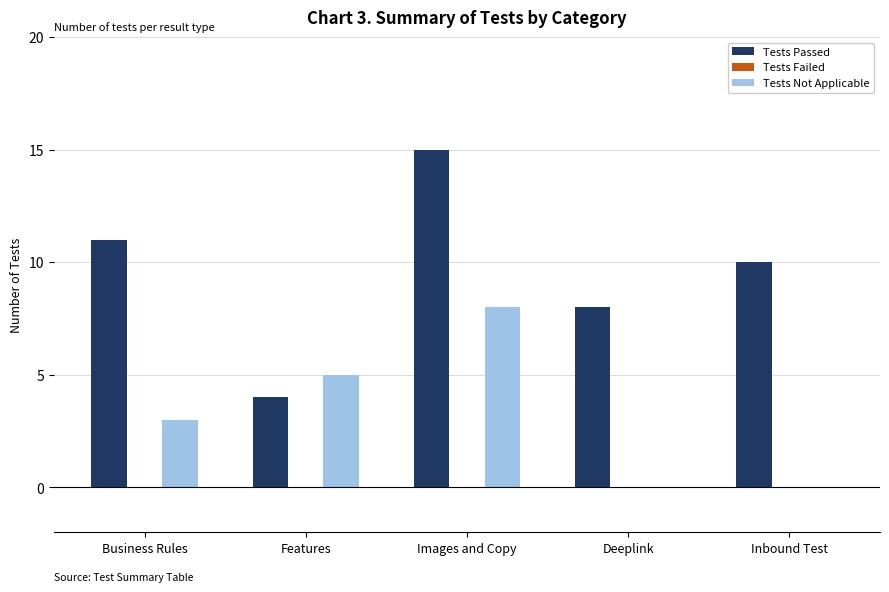

What value does the Tests Passed series have at Deeplink?

8